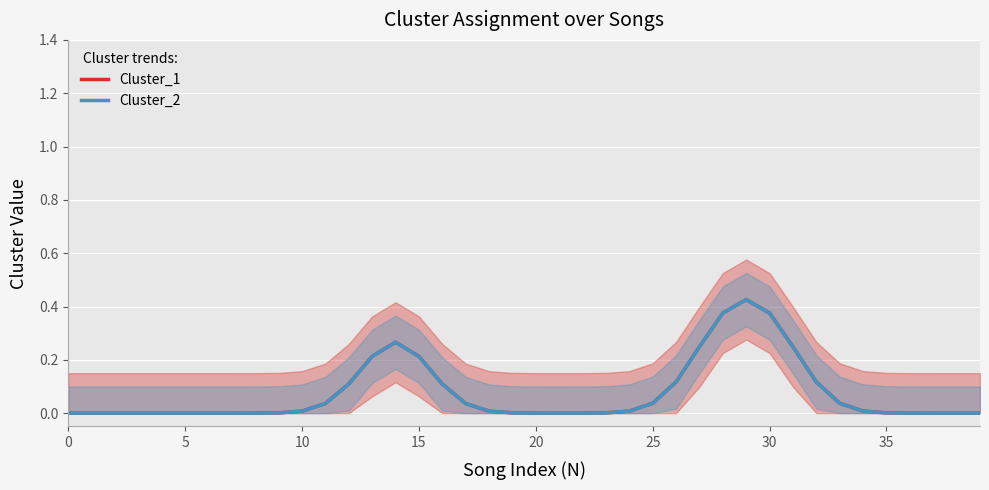

At which category is the sum across all series the highest?

29